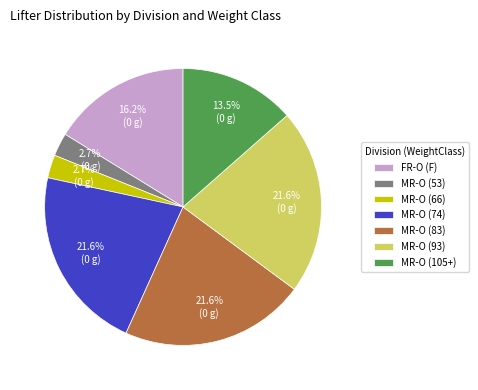

Which has a higher value, MR-O (74) or MR-O (105+)?

MR-O (74)